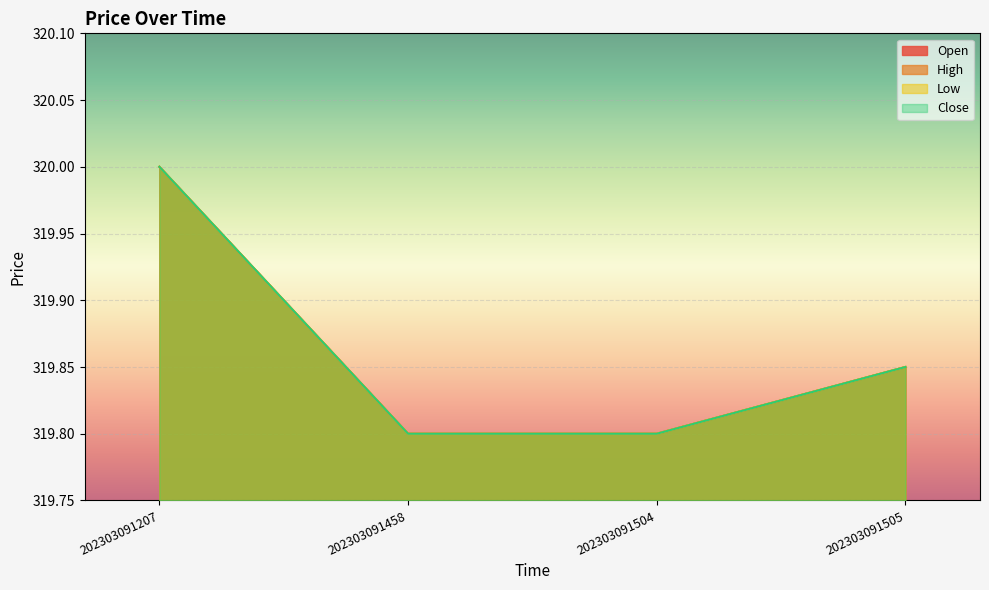

Is it true that High equals 319.9 at 202303091505?

True